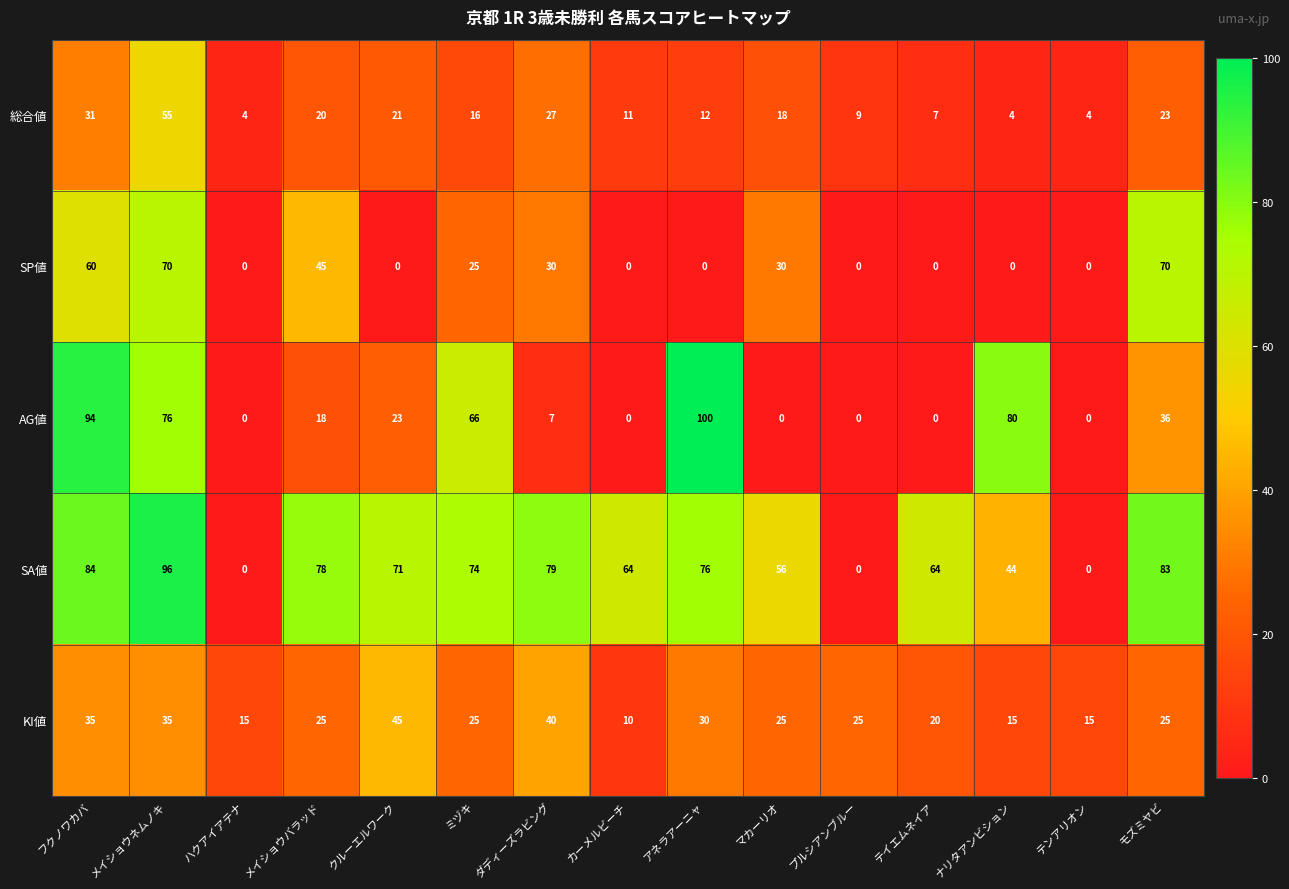

True or false: AG値 has a value of -42 at テンアリオン.

False